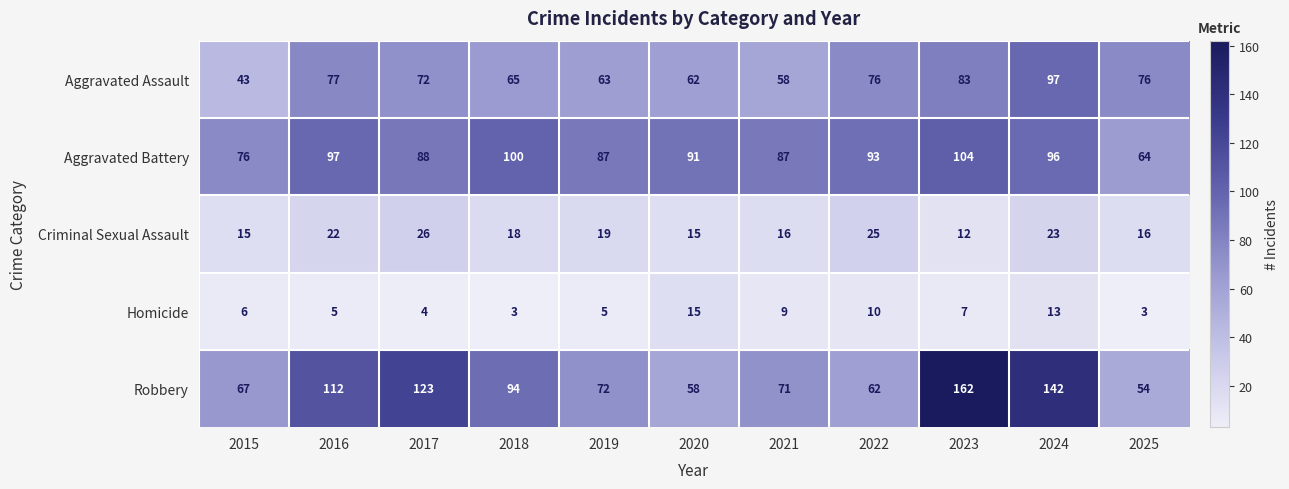

The value of Criminal Sexual Assault at 2024 is 23. True or false?

True